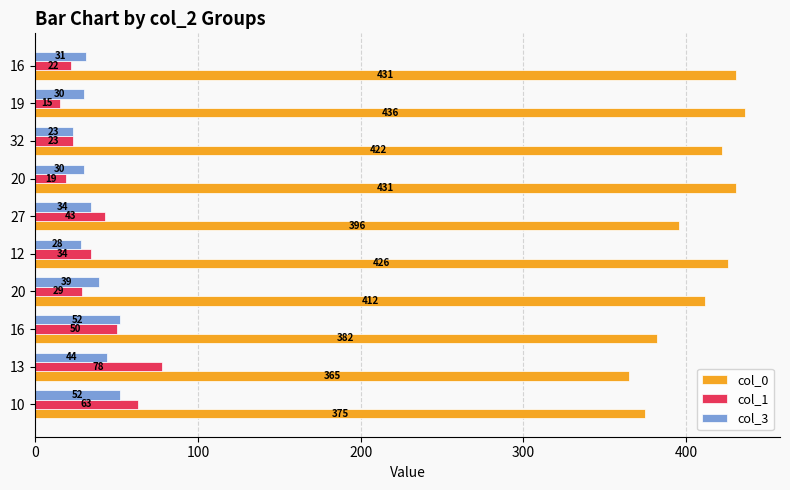

What are all the series names shown in the legend?

col_0, col_1, col_3